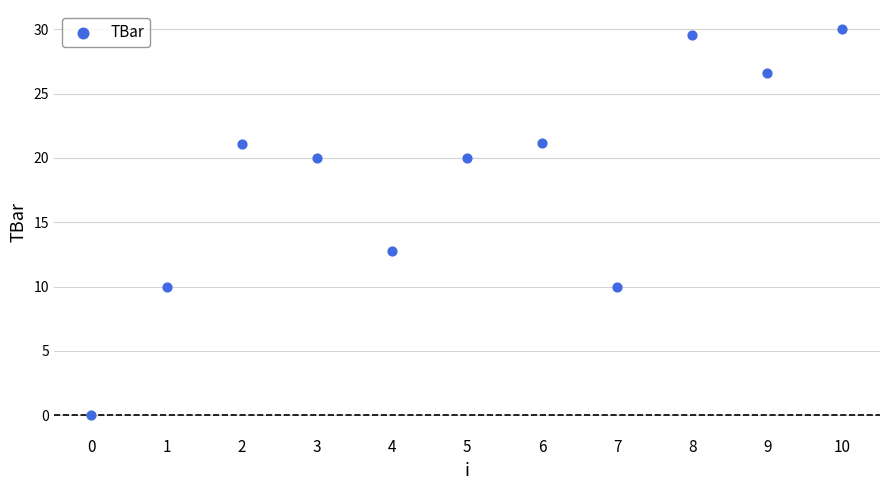

What Y value in the scatter plot is closest to 15?

12.7